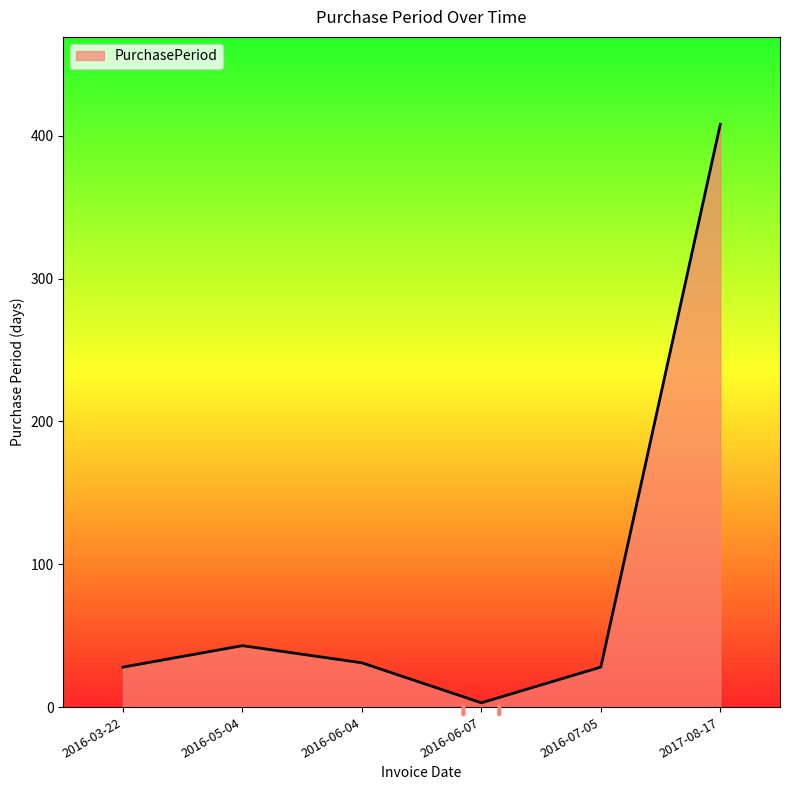

Reading left to right, transcribe all the data shown in this chart.

2016-03-22=28	2016-05-04=43	2016-06-04=31	2016-06-07=3	2016-07-05=28	2017-08-17=408